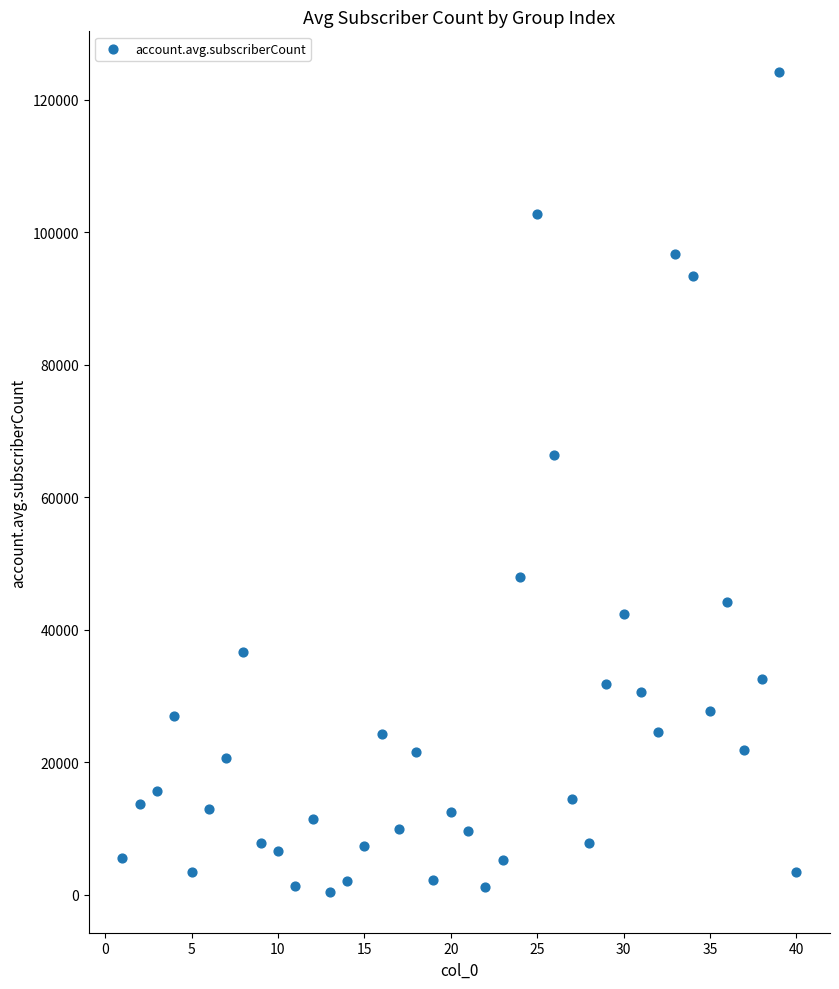

What Y value in the scatter plot is closest to 62296?

66413